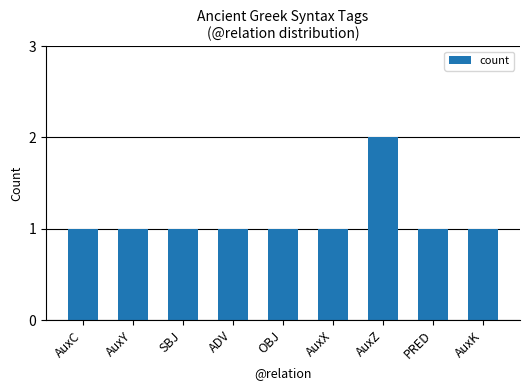

Reading left to right, extract all data points from this chart.

AuxC=1	AuxY=1	SBJ=1	ADV=1	OBJ=1	AuxX=1	AuxZ=2	PRED=1	AuxK=1